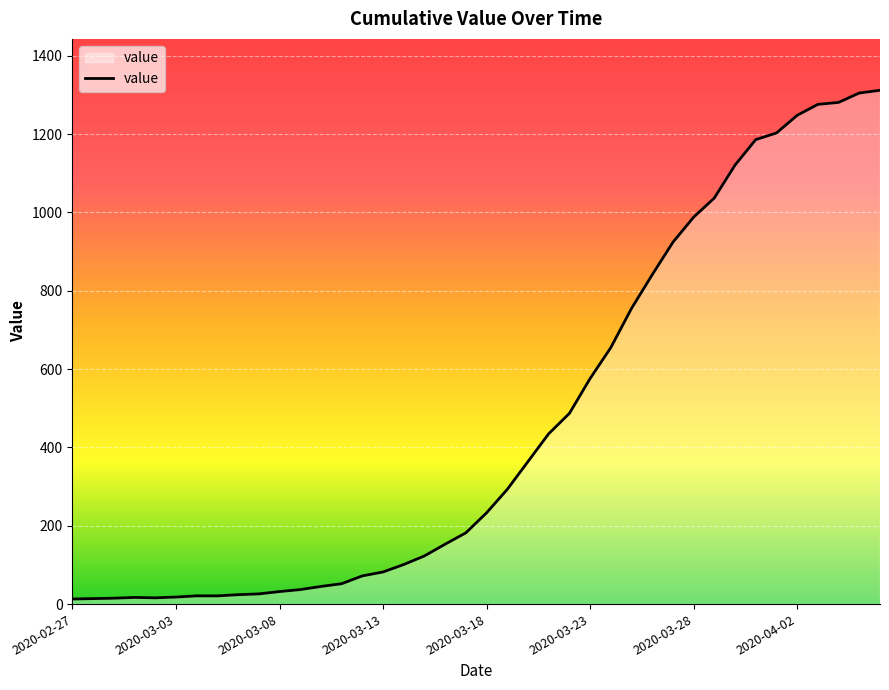

What is the average value?

465